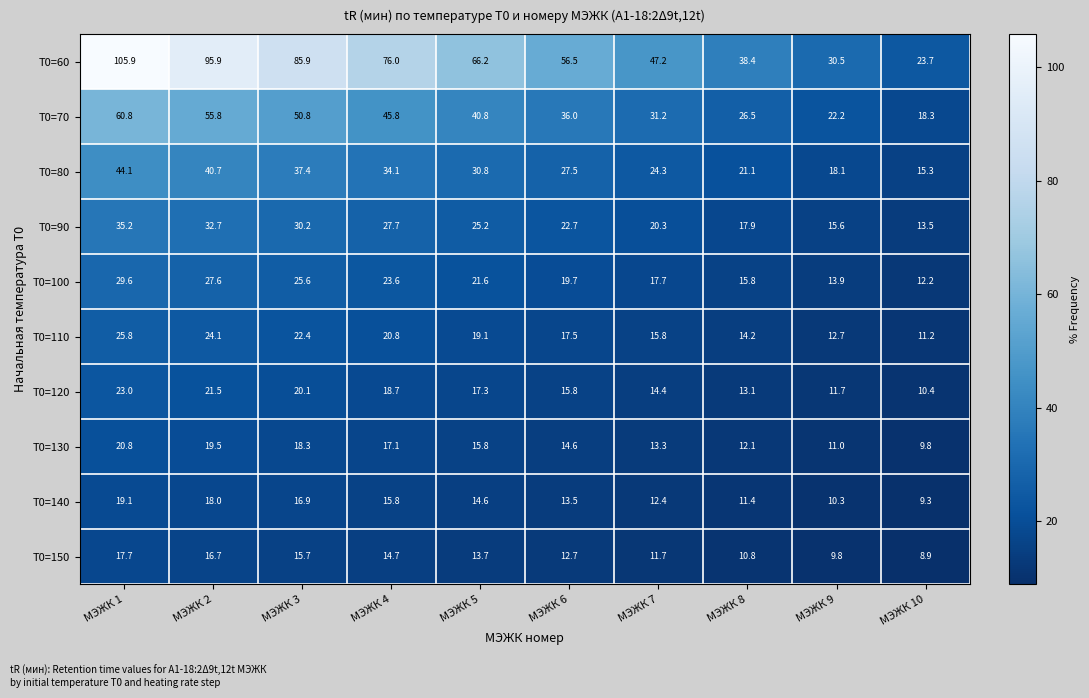

True or false: T0=120 has a value of 17.8 at МЭЖК 8.

False